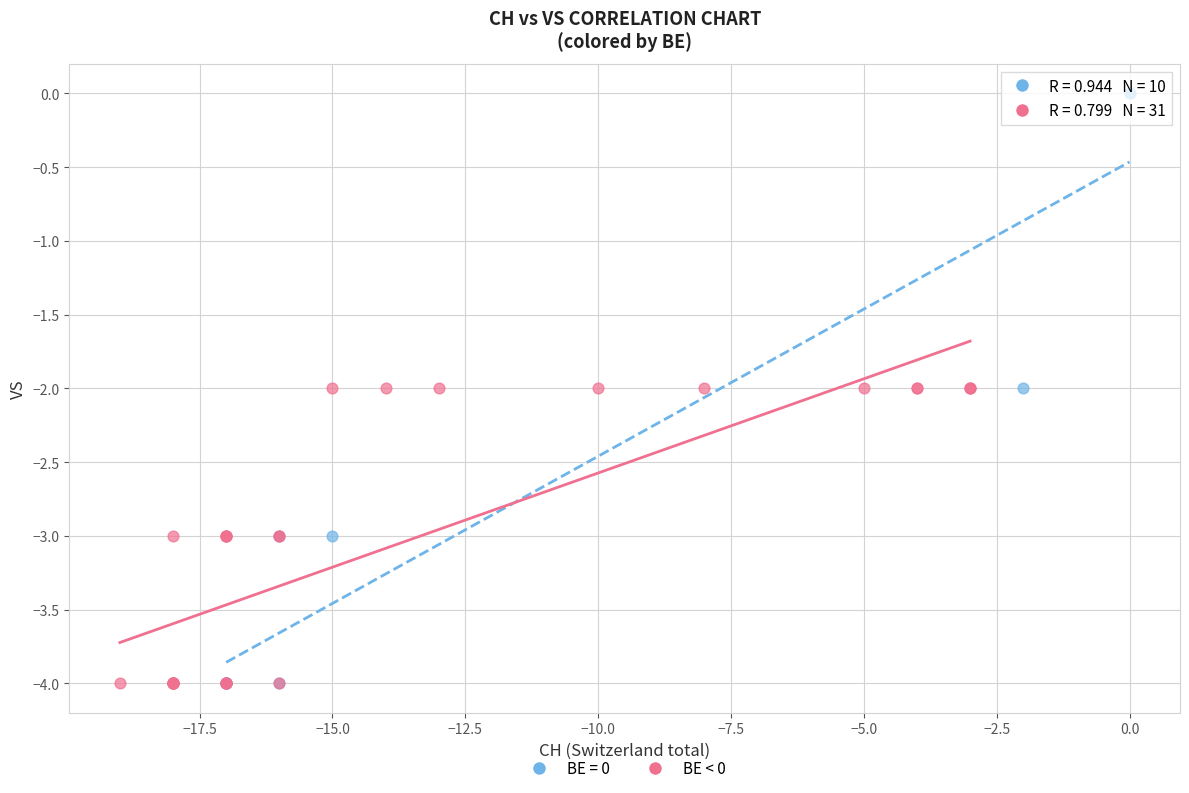

Which series has the largest Y range (max minus min)?

BE = 0